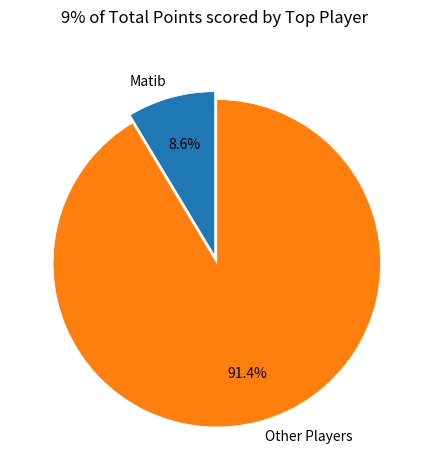

Does Matib represent more than half of the total?

No